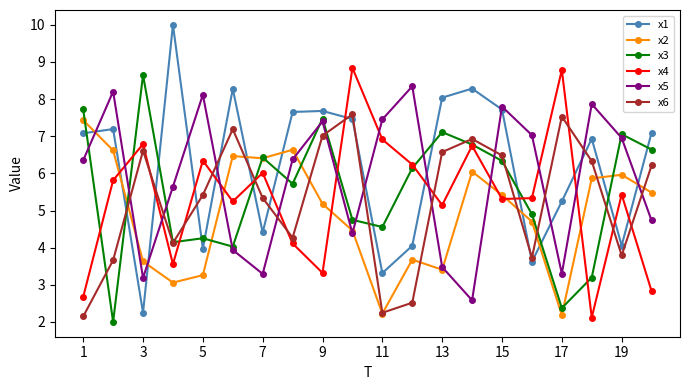

True or false: x4 has more than 0 points higher than both neighbors.

True